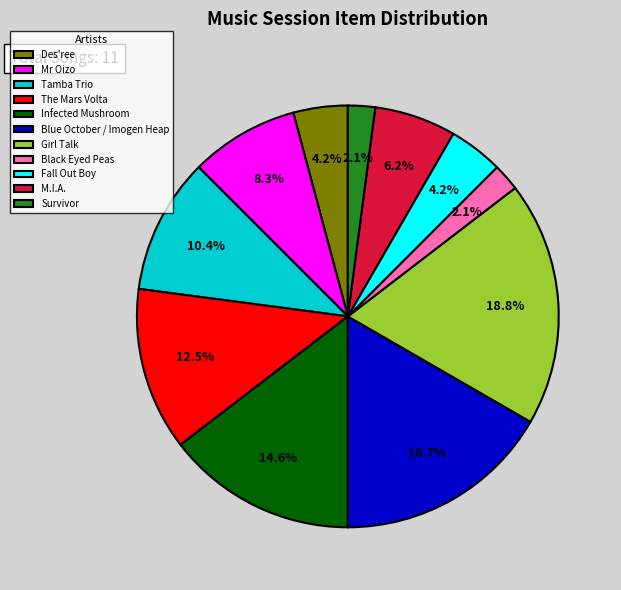

To the nearest percent, what is the combined percentage of Des'ree and M.I.A.?

10%